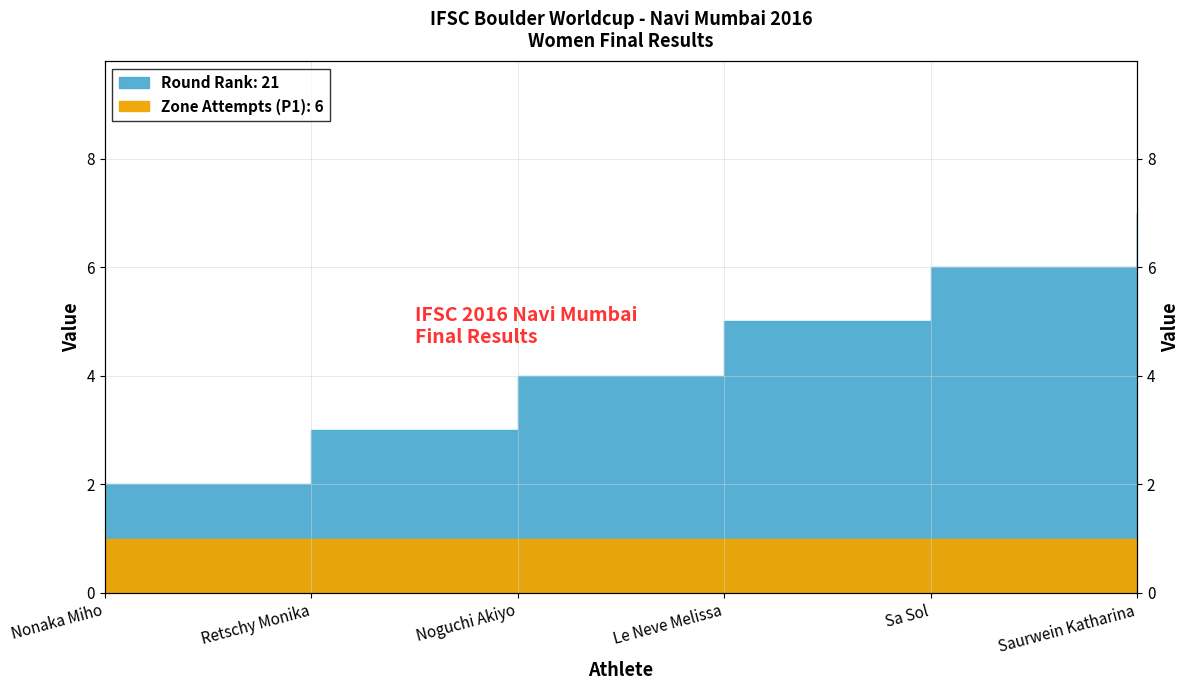

List the labels in order of value, largest first.

Saurwein Katharina, Sa Sol, Le Neve Melissa, Noguchi Akiyo, Retschy Monika, Nonaka Miho